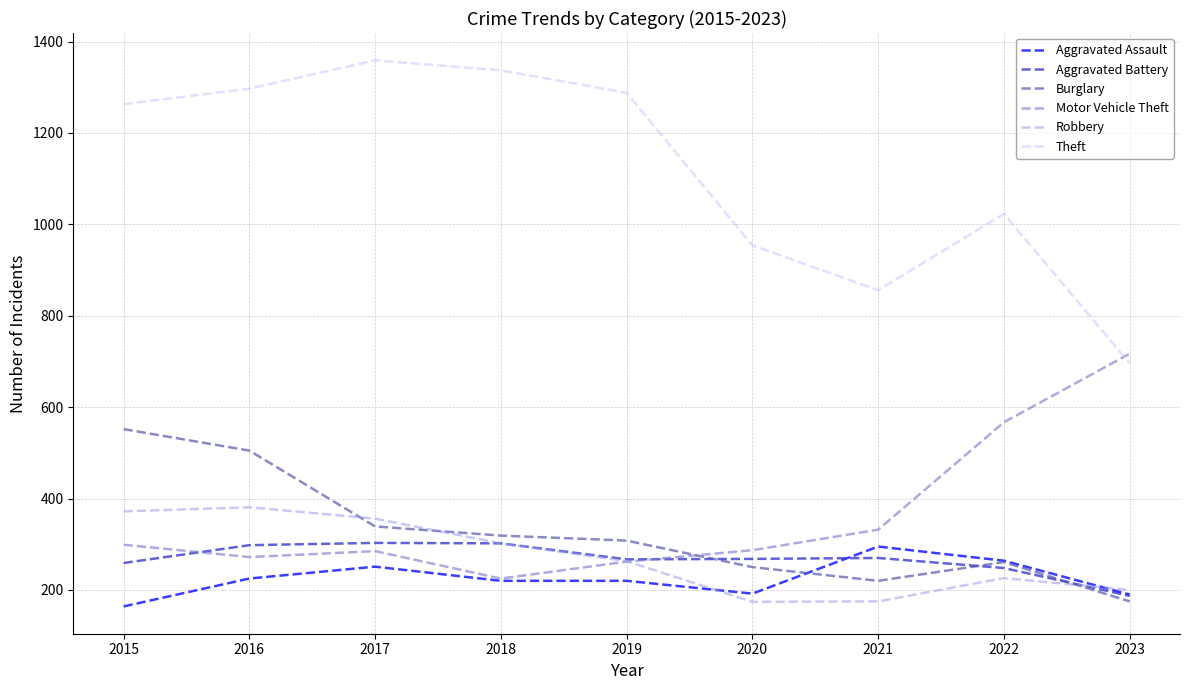

At which category is the sum across all series the highest?

2016